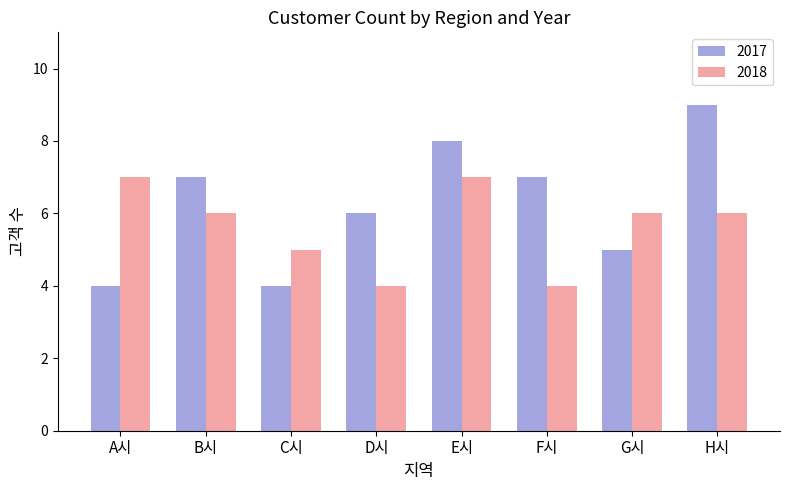

What are all the series names shown in the legend?

2017, 2018